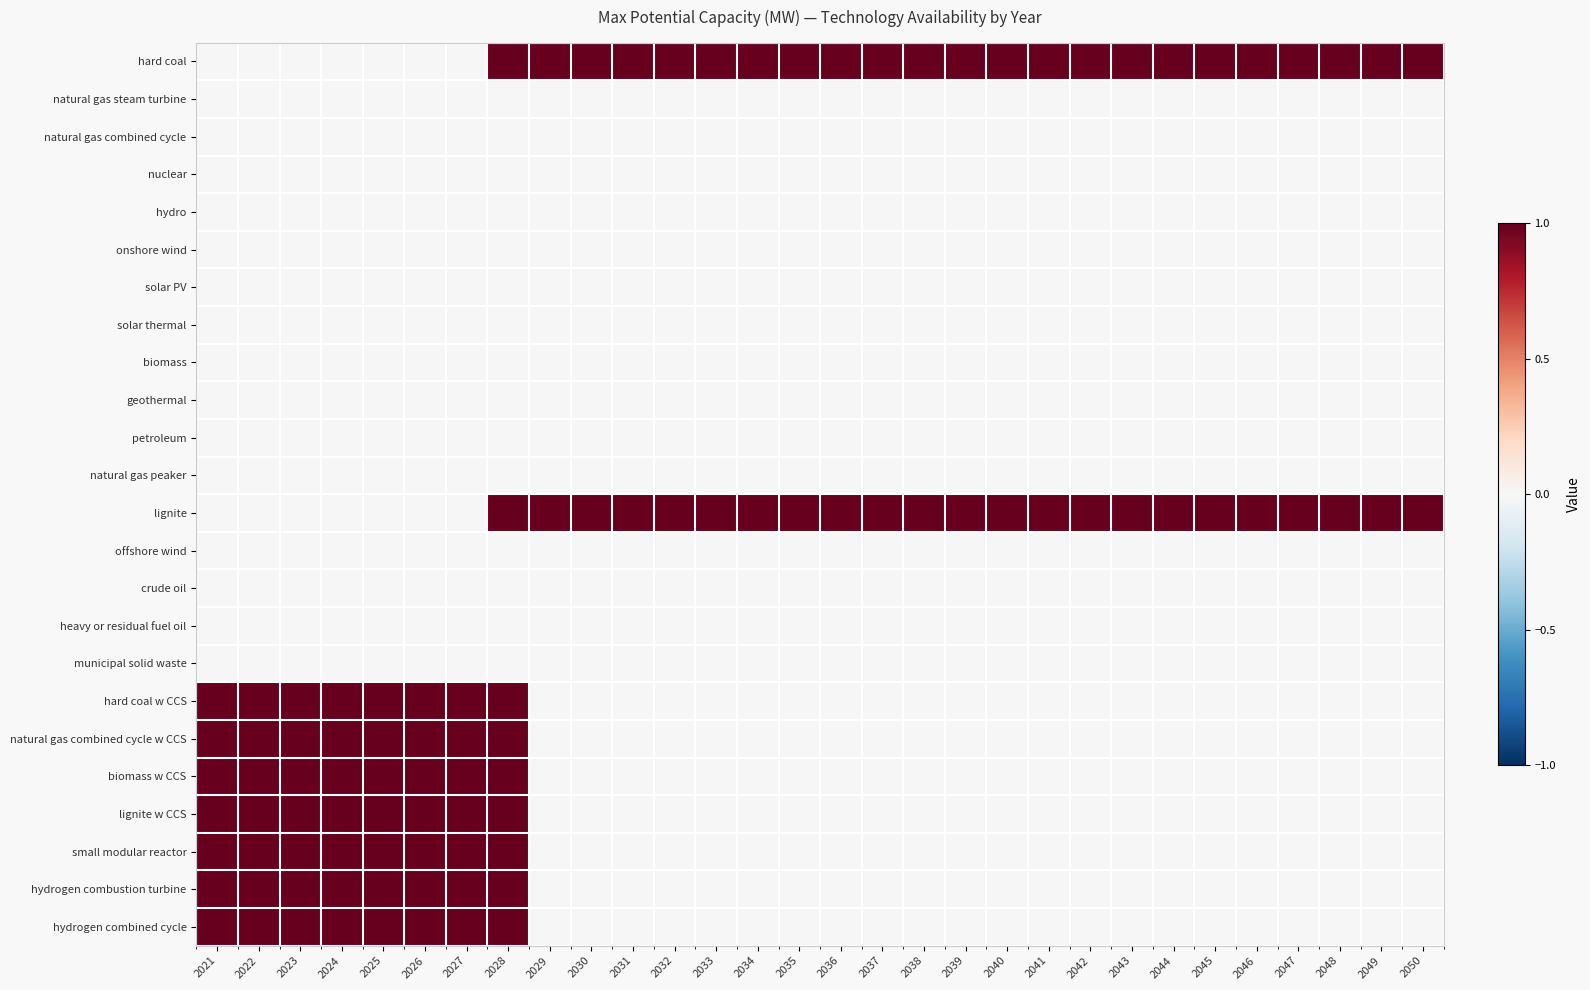

Reading left to right, transcribe all the data shown in this chart.

hard coal: 2021=0	2022=0	2023=0	2024=0	2025=0	2026=0	2027=0	2028=1	2029=1	2030=1	2031=1	2032=1	2033=1	2034=1	2035=1	2036=1	2037=1	2038=1	2039=1	2040=1	2041=1	2042=1	2043=1	2044=1	2045=1	2046=1	2047=1	2048=1	2049=1	2050=1
natural gas steam turbine: 2021=0	2022=0	2023=0	2024=0	2025=0	2026=0	2027=0	2028=0	2029=0	2030=0	2031=0	2032=0	2033=0	2034=0	2035=0	2036=0	2037=0	2038=0	2039=0	2040=0	2041=0	2042=0	2043=0	2044=0	2045=0	2046=0	2047=0	2048=0	2049=0	2050=0
natural gas combined cycle: 2021=0	2022=0	2023=0	2024=0	2025=0	2026=0	2027=0	2028=0	2029=0	2030=0	2031=0	2032=0	2033=0	2034=0	2035=0	2036=0	2037=0	2038=0	2039=0	2040=0	2041=0	2042=0	2043=0	2044=0	2045=0	2046=0	2047=0	2048=0	2049=0	2050=0
nuclear: 2021=0	2022=0	2023=0	2024=0	2025=0	2026=0	2027=0	2028=0	2029=0	2030=0	2031=0	2032=0	2033=0	2034=0	2035=0	2036=0	2037=0	2038=0	2039=0	2040=0	2041=0	2042=0	2043=0	2044=0	2045=0	2046=0	2047=0	2048=0	2049=0	2050=0
hydro: 2021=0	2022=0	2023=0	2024=0	2025=0	2026=0	2027=0	2028=0	2029=0	2030=0	2031=0	2032=0	2033=0	2034=0	2035=0	2036=0	2037=0	2038=0	2039=0	2040=0	2041=0	2042=0	2043=0	2044=0	2045=0	2046=0	2047=0	2048=0	2049=0	2050=0
onshore wind: 2021=0	2022=0	2023=0	2024=0	2025=0	2026=0	2027=0	2028=0	2029=0	2030=0	2031=0	2032=0	2033=0	2034=0	2035=0	2036=0	2037=0	2038=0	2039=0	2040=0	2041=0	2042=0	2043=0	2044=0	2045=0	2046=0	2047=0	2048=0	2049=0	2050=0
solar PV: 2021=0	2022=0	2023=0	2024=0	2025=0	2026=0	2027=0	2028=0	2029=0	2030=0	2031=0	2032=0	2033=0	2034=0	2035=0	2036=0	2037=0	2038=0	2039=0	2040=0	2041=0	2042=0	2043=0	2044=0	2045=0	2046=0	2047=0	2048=0	2049=0	2050=0
solar thermal: 2021=0	2022=0	2023=0	2024=0	2025=0	2026=0	2027=0	2028=0	2029=0	2030=0	2031=0	2032=0	2033=0	2034=0	2035=0	2036=0	2037=0	2038=0	2039=0	2040=0	2041=0	2042=0	2043=0	2044=0	2045=0	2046=0	2047=0	2048=0	2049=0	2050=0
biomass: 2021=0	2022=0	2023=0	2024=0	2025=0	2026=0	2027=0	2028=0	2029=0	2030=0	2031=0	2032=0	2033=0	2034=0	2035=0	2036=0	2037=0	2038=0	2039=0	2040=0	2041=0	2042=0	2043=0	2044=0	2045=0	2046=0	2047=0	2048=0	2049=0	2050=0
geothermal: 2021=0	2022=0	2023=0	2024=0	2025=0	2026=0	2027=0	2028=0	2029=0	2030=0	2031=0	2032=0	2033=0	2034=0	2035=0	2036=0	2037=0	2038=0	2039=0	2040=0	2041=0	2042=0	2043=0	2044=0	2045=0	2046=0	2047=0	2048=0	2049=0	2050=0
petroleum: 2021=0	2022=0	2023=0	2024=0	2025=0	2026=0	2027=0	2028=0	2029=0	2030=0	2031=0	2032=0	2033=0	2034=0	2035=0	2036=0	2037=0	2038=0	2039=0	2040=0	2041=0	2042=0	2043=0	2044=0	2045=0	2046=0	2047=0	2048=0	2049=0	2050=0
natural gas peaker: 2021=0	2022=0	2023=0	2024=0	2025=0	2026=0	2027=0	2028=0	2029=0	2030=0	2031=0	2032=0	2033=0	2034=0	2035=0	2036=0	2037=0	2038=0	2039=0	2040=0	2041=0	2042=0	2043=0	2044=0	2045=0	2046=0	2047=0	2048=0	2049=0	2050=0
lignite: 2021=0	2022=0	2023=0	2024=0	2025=0	2026=0	2027=0	2028=1	2029=1	2030=1	2031=1	2032=1	2033=1	2034=1	2035=1	2036=1	2037=1	2038=1	2039=1	2040=1	2041=1	2042=1	2043=1	2044=1	2045=1	2046=1	2047=1	2048=1	2049=1	2050=1
offshore wind: 2021=0	2022=0	2023=0	2024=0	2025=0	2026=0	2027=0	2028=0	2029=0	2030=0	2031=0	2032=0	2033=0	2034=0	2035=0	2036=0	2037=0	2038=0	2039=0	2040=0	2041=0	2042=0	2043=0	2044=0	2045=0	2046=0	2047=0	2048=0	2049=0	2050=0
crude oil: 2021=0	2022=0	2023=0	2024=0	2025=0	2026=0	2027=0	2028=0	2029=0	2030=0	2031=0	2032=0	2033=0	2034=0	2035=0	2036=0	2037=0	2038=0	2039=0	2040=0	2041=0	2042=0	2043=0	2044=0	2045=0	2046=0	2047=0	2048=0	2049=0	2050=0
heavy or residual fuel oil: 2021=0	2022=0	2023=0	2024=0	2025=0	2026=0	2027=0	2028=0	2029=0	2030=0	2031=0	2032=0	2033=0	2034=0	2035=0	2036=0	2037=0	2038=0	2039=0	2040=0	2041=0	2042=0	2043=0	2044=0	2045=0	2046=0	2047=0	2048=0	2049=0	2050=0
municipal solid waste: 2021=0	2022=0	2023=0	2024=0	2025=0	2026=0	2027=0	2028=0	2029=0	2030=0	2031=0	2032=0	2033=0	2034=0	2035=0	2036=0	2037=0	2038=0	2039=0	2040=0	2041=0	2042=0	2043=0	2044=0	2045=0	2046=0	2047=0	2048=0	2049=0	2050=0
hard coal w CCS: 2021=1	2022=1	2023=1	2024=1	2025=1	2026=1	2027=1	2028=1	2029=0	2030=0	2031=0	2032=0	2033=0	2034=0	2035=0	2036=0	2037=0	2038=0	2039=0	2040=0	2041=0	2042=0	2043=0	2044=0	2045=0	2046=0	2047=0	2048=0	2049=0	2050=0
natural gas combined cycle w CCS: 2021=1	2022=1	2023=1	2024=1	2025=1	2026=1	2027=1	2028=1	2029=0	2030=0	2031=0	2032=0	2033=0	2034=0	2035=0	2036=0	2037=0	2038=0	2039=0	2040=0	2041=0	2042=0	2043=0	2044=0	2045=0	2046=0	2047=0	2048=0	2049=0	2050=0
biomass w CCS: 2021=1	2022=1	2023=1	2024=1	2025=1	2026=1	2027=1	2028=1	2029=0	2030=0	2031=0	2032=0	2033=0	2034=0	2035=0	2036=0	2037=0	2038=0	2039=0	2040=0	2041=0	2042=0	2043=0	2044=0	2045=0	2046=0	2047=0	2048=0	2049=0	2050=0
lignite w CCS: 2021=1	2022=1	2023=1	2024=1	2025=1	2026=1	2027=1	2028=1	2029=0	2030=0	2031=0	2032=0	2033=0	2034=0	2035=0	2036=0	2037=0	2038=0	2039=0	2040=0	2041=0	2042=0	2043=0	2044=0	2045=0	2046=0	2047=0	2048=0	2049=0	2050=0
small modular reactor: 2021=1	2022=1	2023=1	2024=1	2025=1	2026=1	2027=1	2028=1	2029=0	2030=0	2031=0	2032=0	2033=0	2034=0	2035=0	2036=0	2037=0	2038=0	2039=0	2040=0	2041=0	2042=0	2043=0	2044=0	2045=0	2046=0	2047=0	2048=0	2049=0	2050=0
hydrogen combustion turbine: 2021=1	2022=1	2023=1	2024=1	2025=1	2026=1	2027=1	2028=1	2029=0	2030=0	2031=0	2032=0	2033=0	2034=0	2035=0	2036=0	2037=0	2038=0	2039=0	2040=0	2041=0	2042=0	2043=0	2044=0	2045=0	2046=0	2047=0	2048=0	2049=0	2050=0
hydrogen combined cycle: 2021=1	2022=1	2023=1	2024=1	2025=1	2026=1	2027=1	2028=1	2029=0	2030=0	2031=0	2032=0	2033=0	2034=0	2035=0	2036=0	2037=0	2038=0	2039=0	2040=0	2041=0	2042=0	2043=0	2044=0	2045=0	2046=0	2047=0	2048=0	2049=0	2050=0